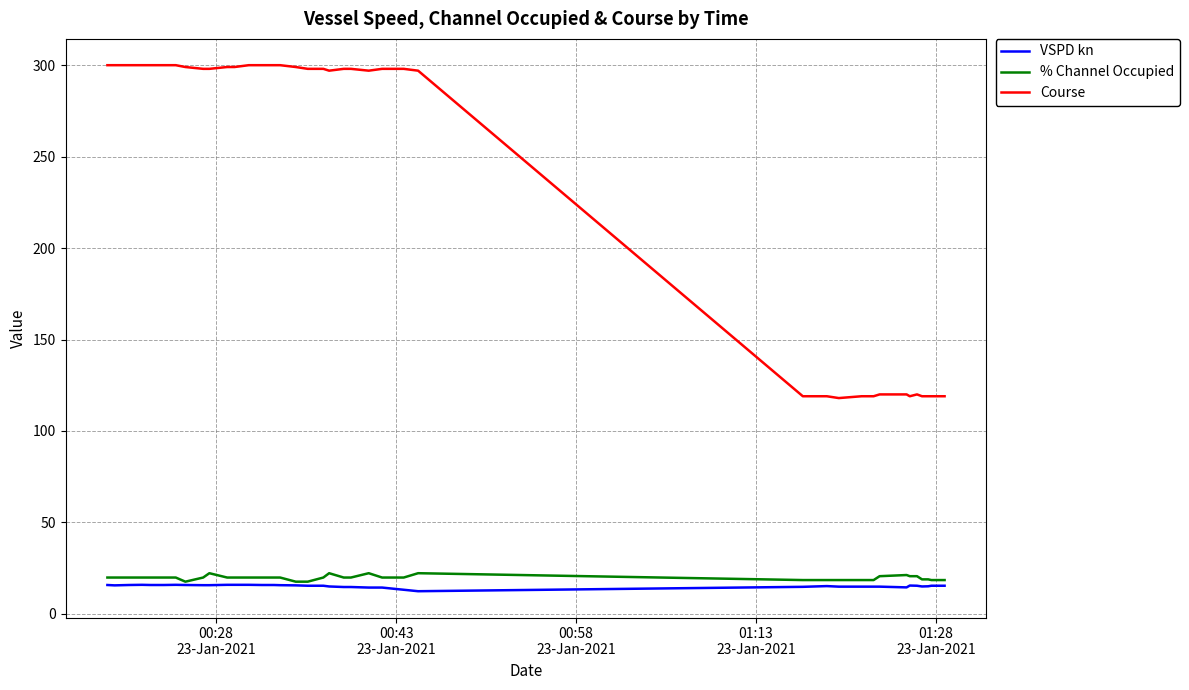

What is the greatest value displayed?

300.0